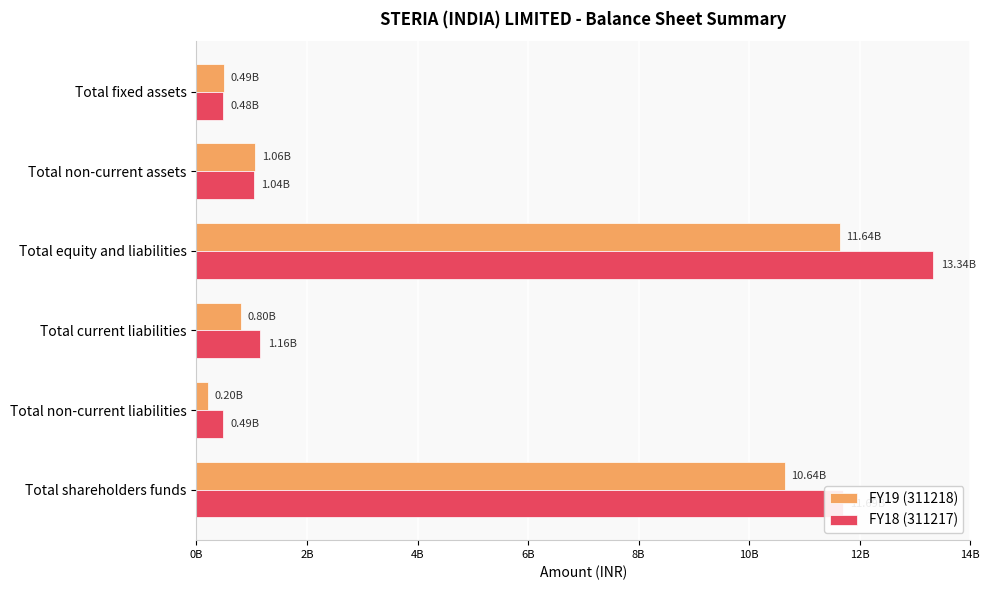

Which series has the largest range (max minus min)?

FY18 (311217)